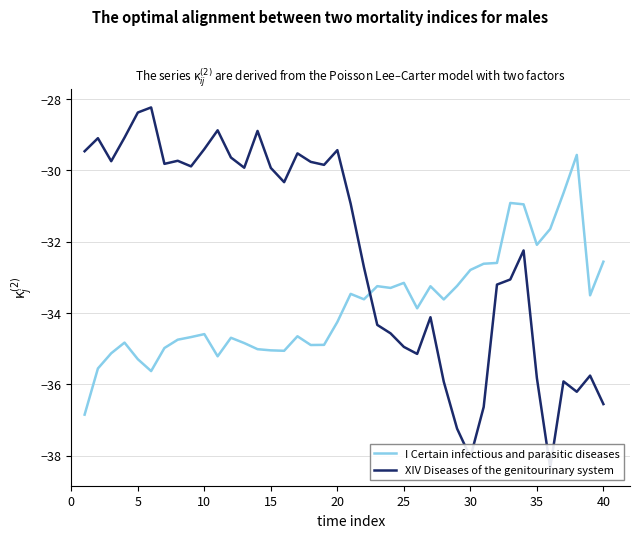

The value of XIV Diseases of the genitourinary system at 30 is -20.8. True or false?

False